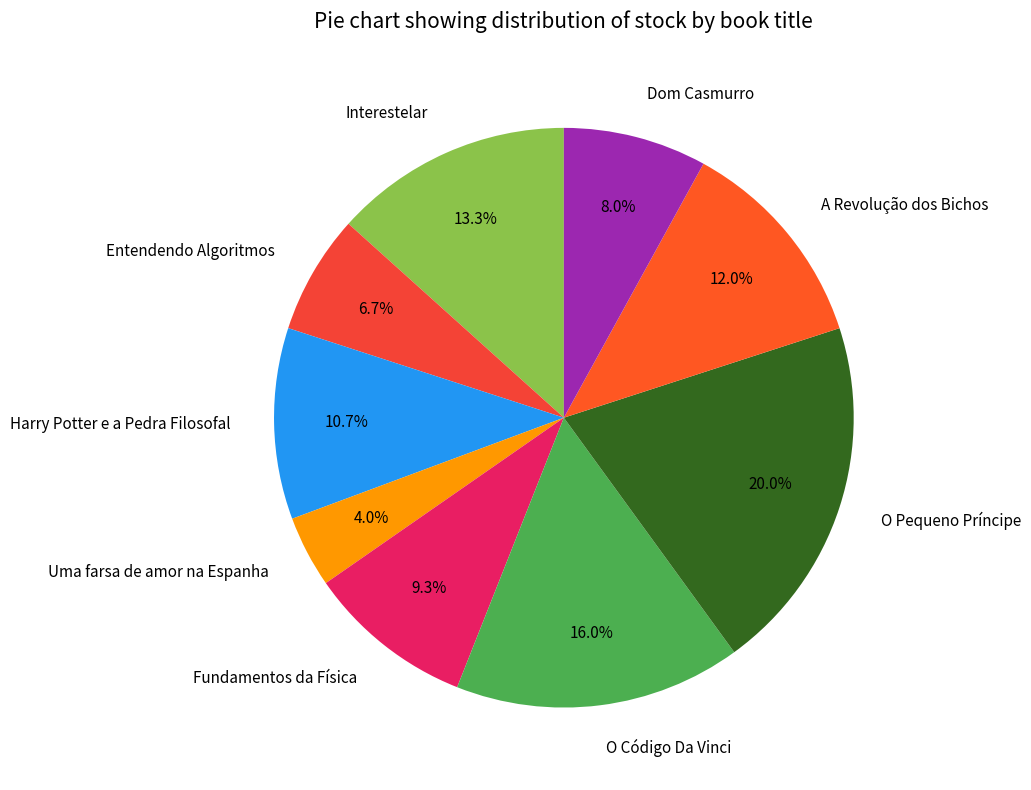

Which category has the smallest portion of the pie?

Uma farsa de amor na Espanha